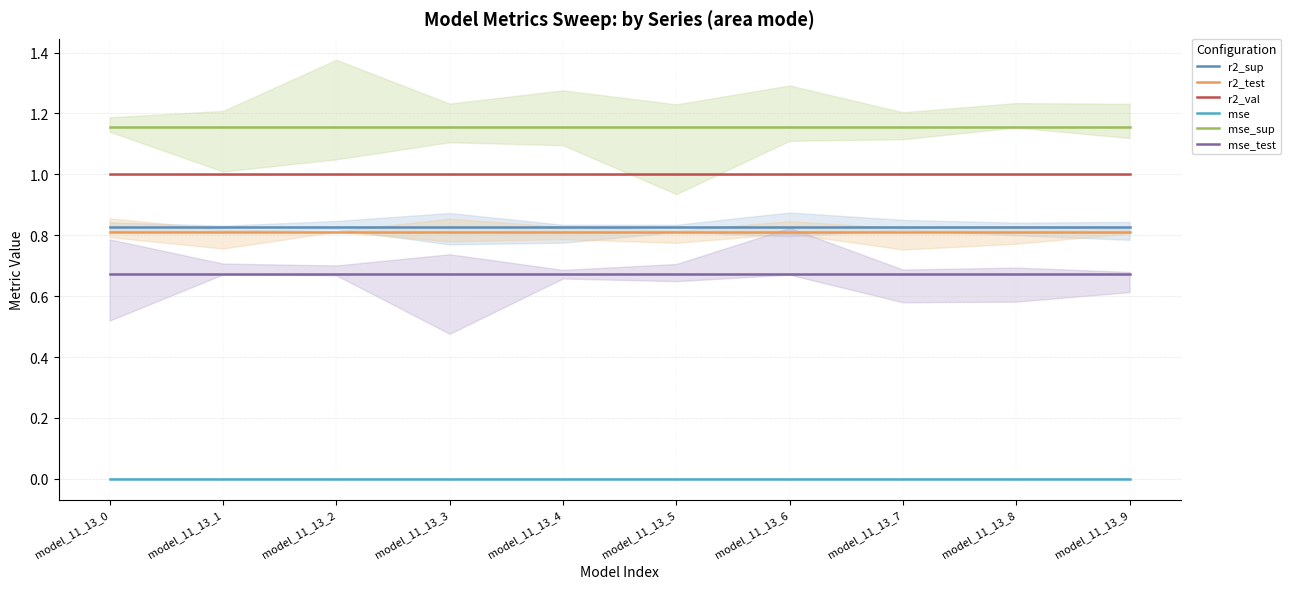

Reading right to left, extract all data points from this chart.

r2_sup: 0.8	0.8	0.8	0.8	0.8	0.8	0.8	0.8	0.8	0.8
r2_test: 0.8	0.8	0.8	0.8	0.8	0.8	0.8	0.8	0.8	0.8
r2_val: 1.0	1.0	1.0	1.0	1.0	1.0	1.0	1.0	1.0	1.0
mse: 0.0	0.0	0.0	0.0	0.0	0.0	0.0	0.0	0.0	0.0
mse_sup: 1.2	1.2	1.2	1.2	1.2	1.2	1.2	1.2	1.2	1.2
mse_test: 0.7	0.7	0.7	0.7	0.7	0.7	0.7	0.7	0.7	0.7